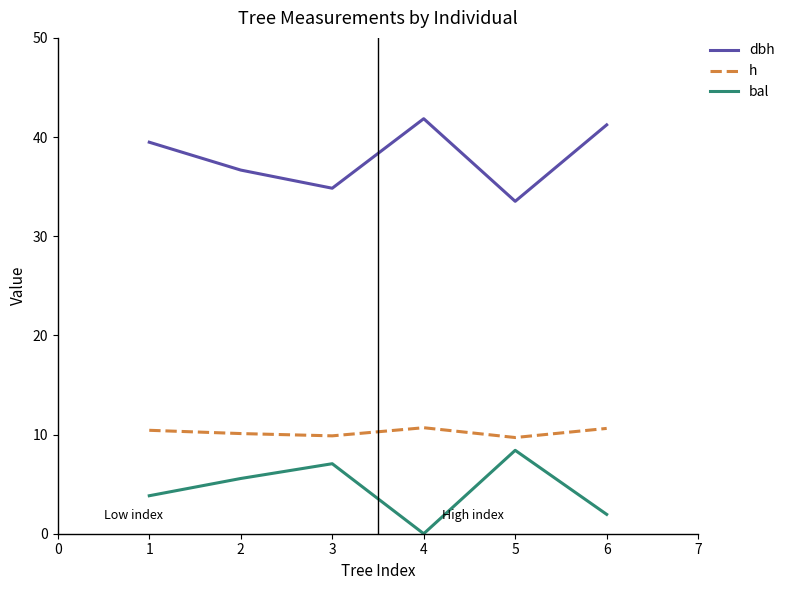

At which label does dbh reach its minimum?

5